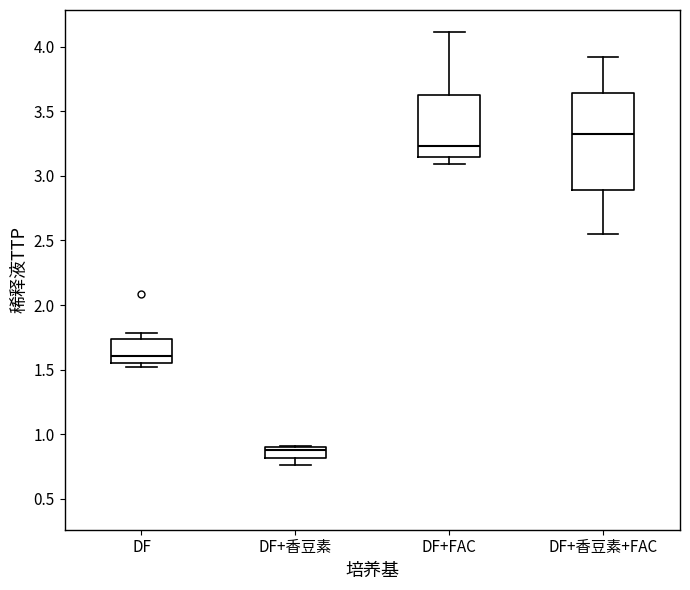

Reading left to right, read every box against the y-axis: the position of its median line, the range the box covers, and the ends of its whiskers. The values are not printed on the chart, so give them approximately, as read against the axis.

DF: median 1.60, box 1.55 to 1.75, whiskers 1.50 to 1.80
DF+香豆素: median 0.90 (just below the box's upper edge), box 0.80 to 0.90, whiskers 0.75 to 0.90
DF+FAC: median 3.25, box 3.15 to 3.65, whiskers 3.10 to 4.10
DF+香豆素+FAC: median 3.30, box 2.90 to 3.65, whiskers 2.55 to 3.90